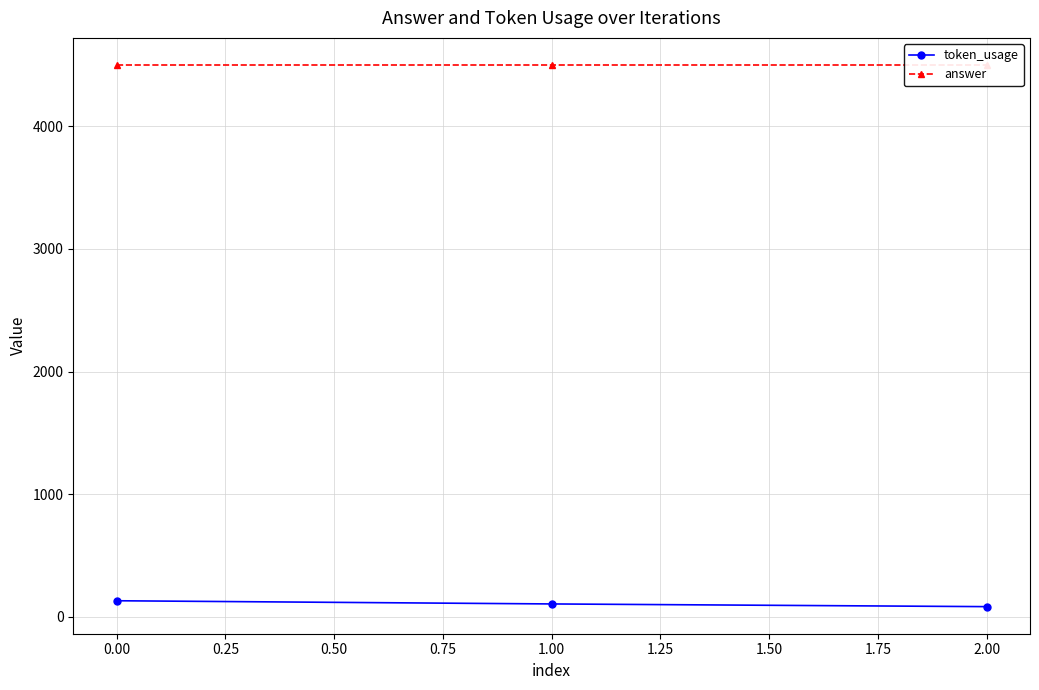

How many lines are shown in the chart?

2